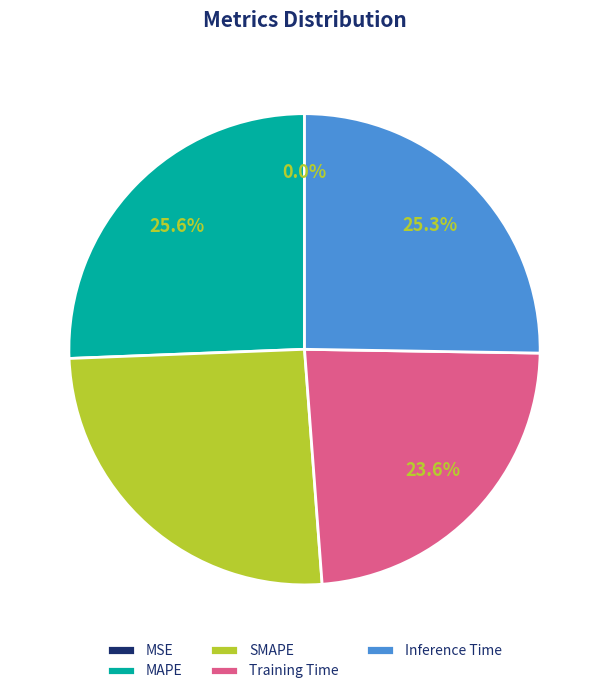

Which has a higher value, Training Time or Inference Time?

Inference Time